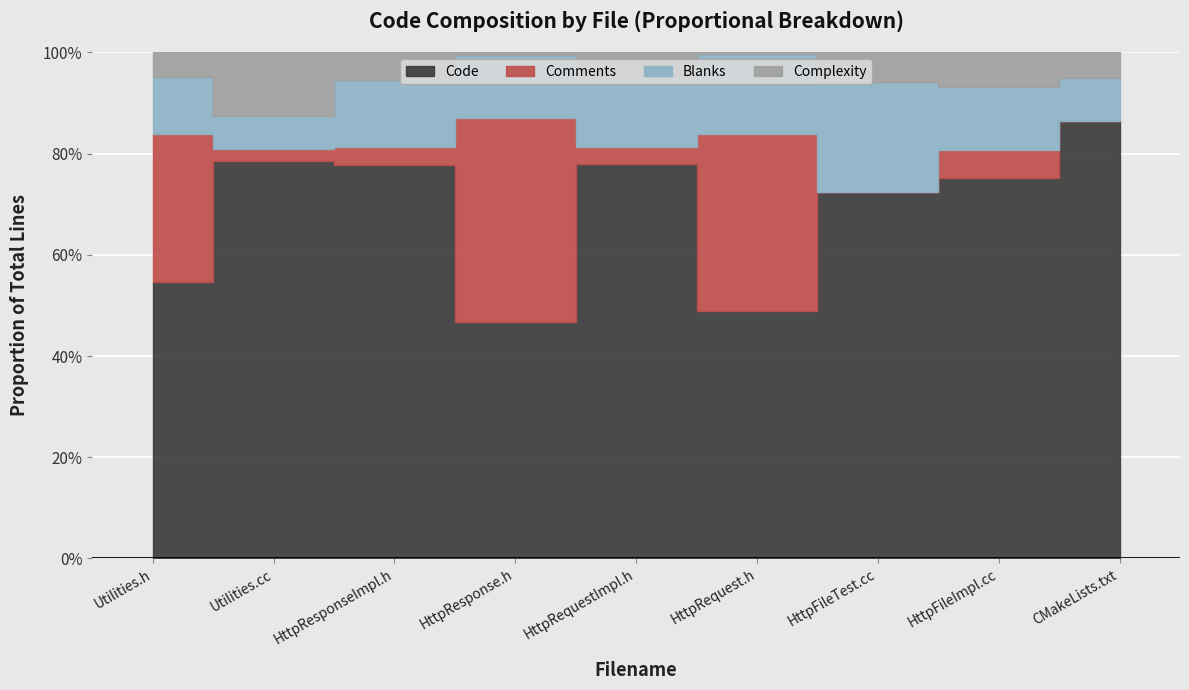

At which category does the chart reach its peak across all series?

Utilities.cc